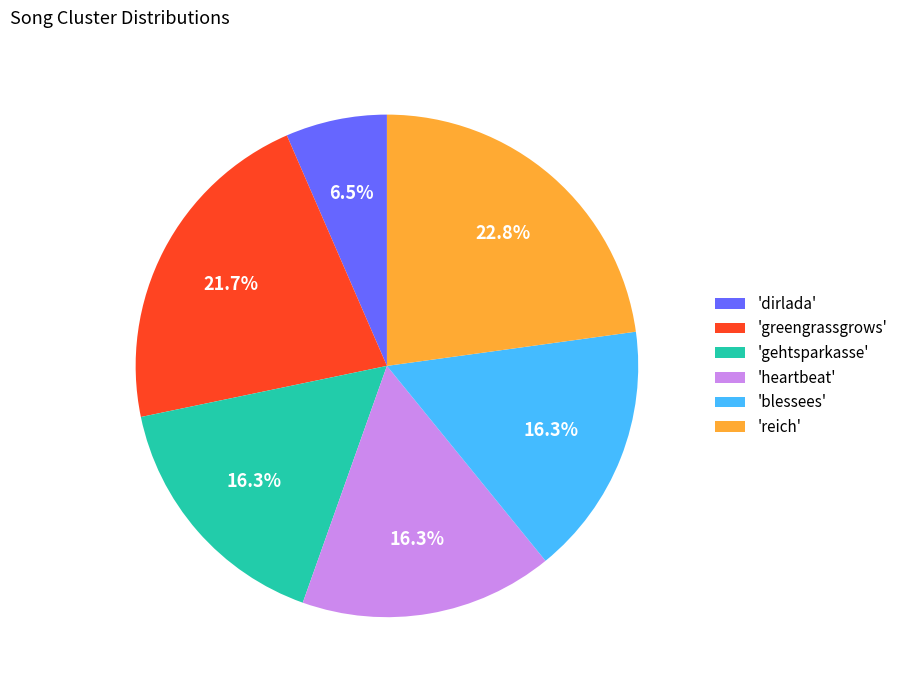

Which has a higher value, 'reich' or 'blessees'?

'reich'